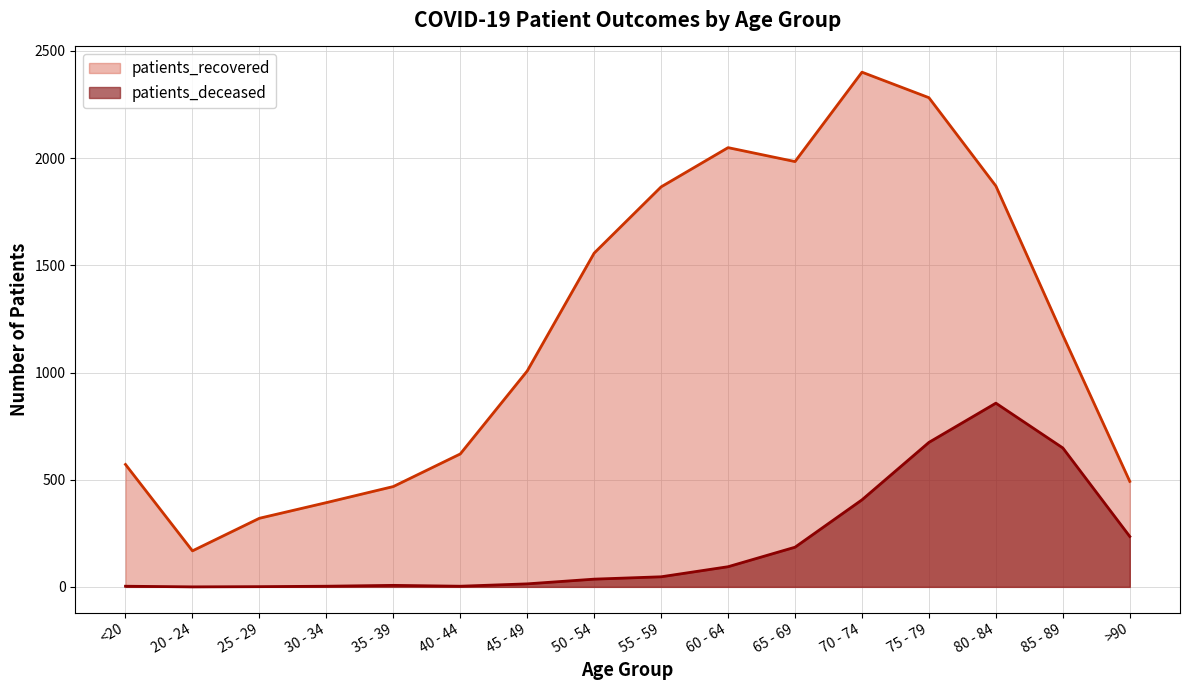

Which series has the largest total across all categories?

patients_recovered